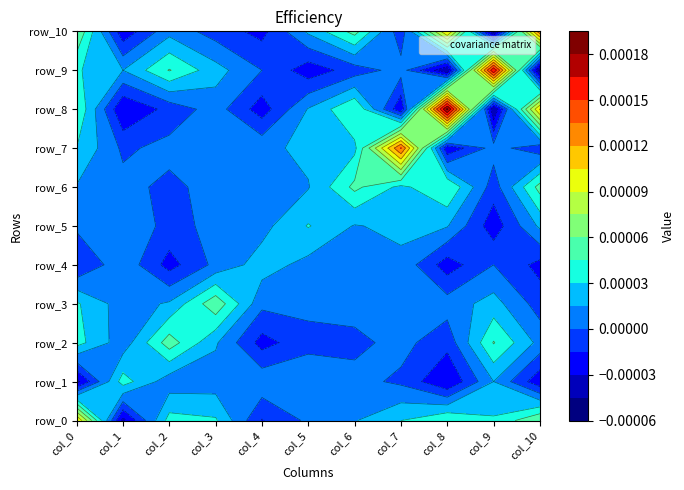

How many positive values does the row_4 series have?

6